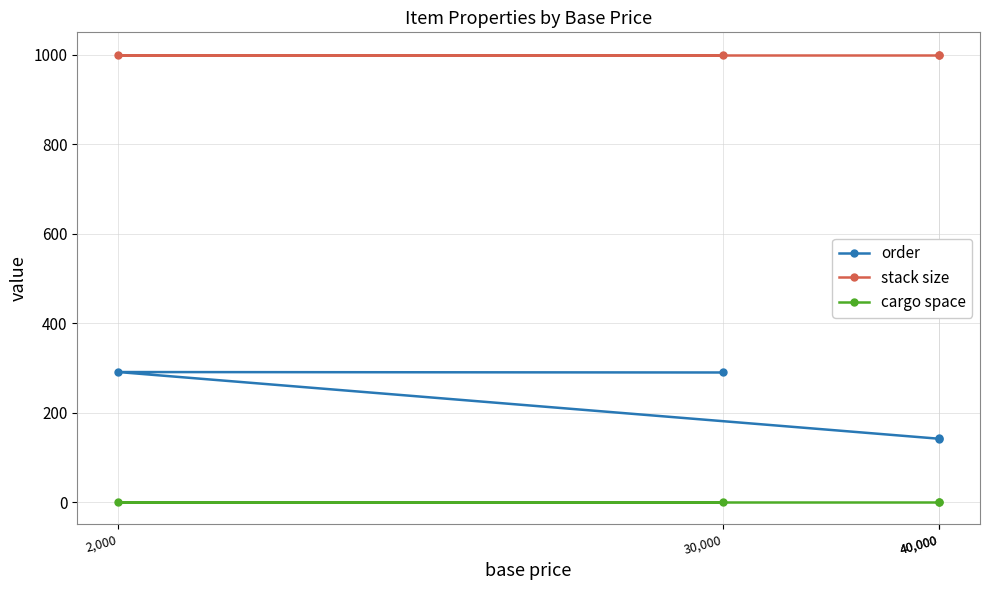

True or false: cargo space and stack size intersect in this chart.

False